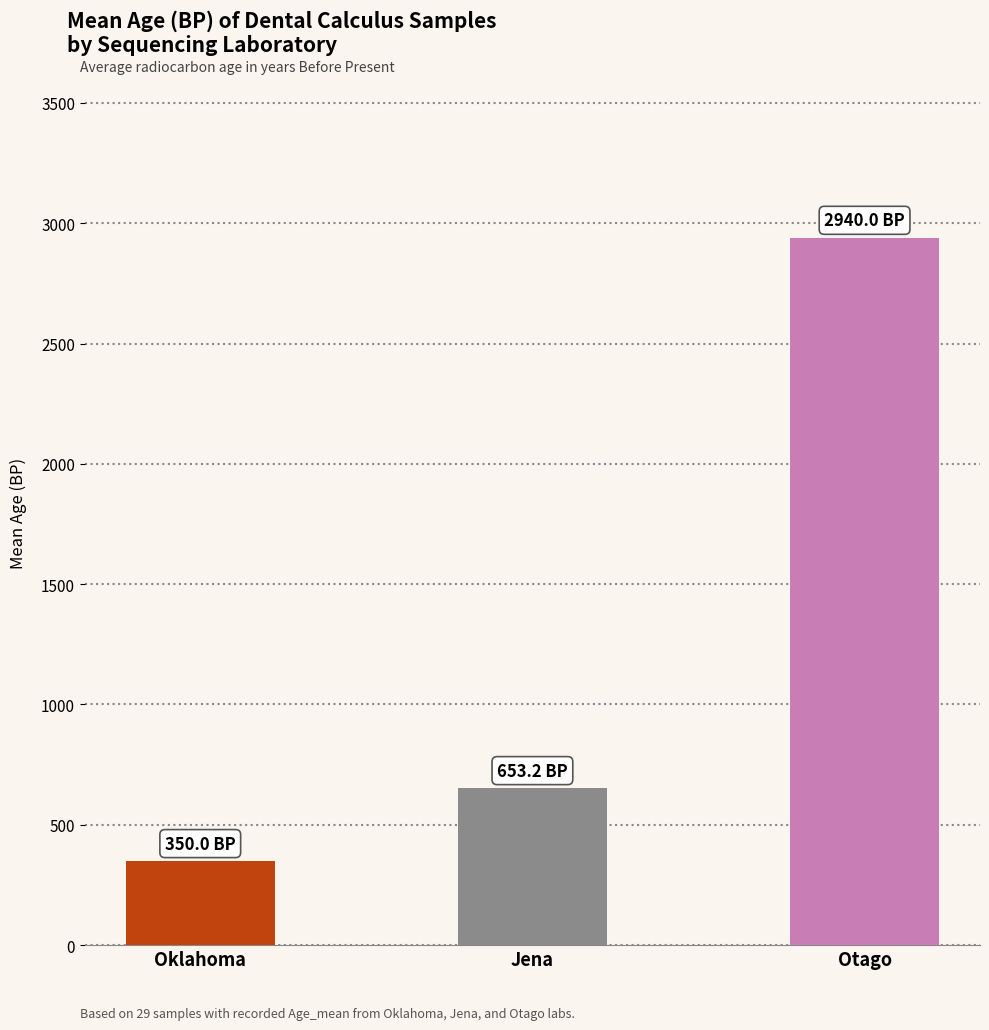

What position from the left is Oklahoma?

1